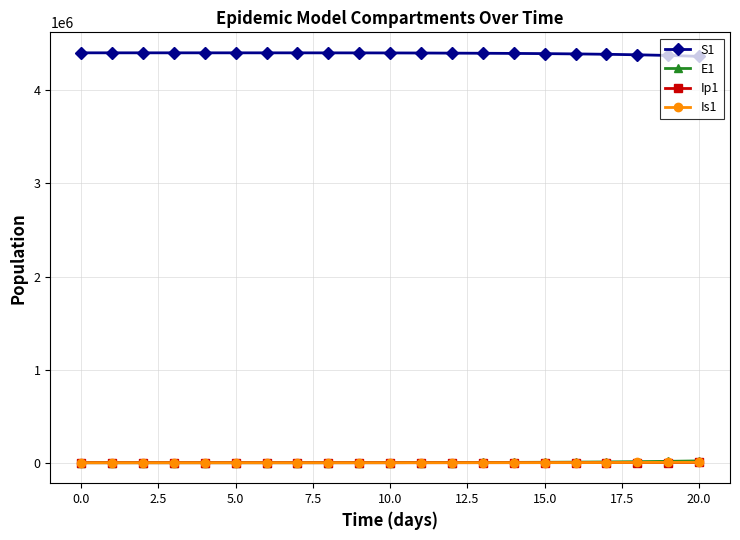

What is the greatest value displayed?

4403630.0